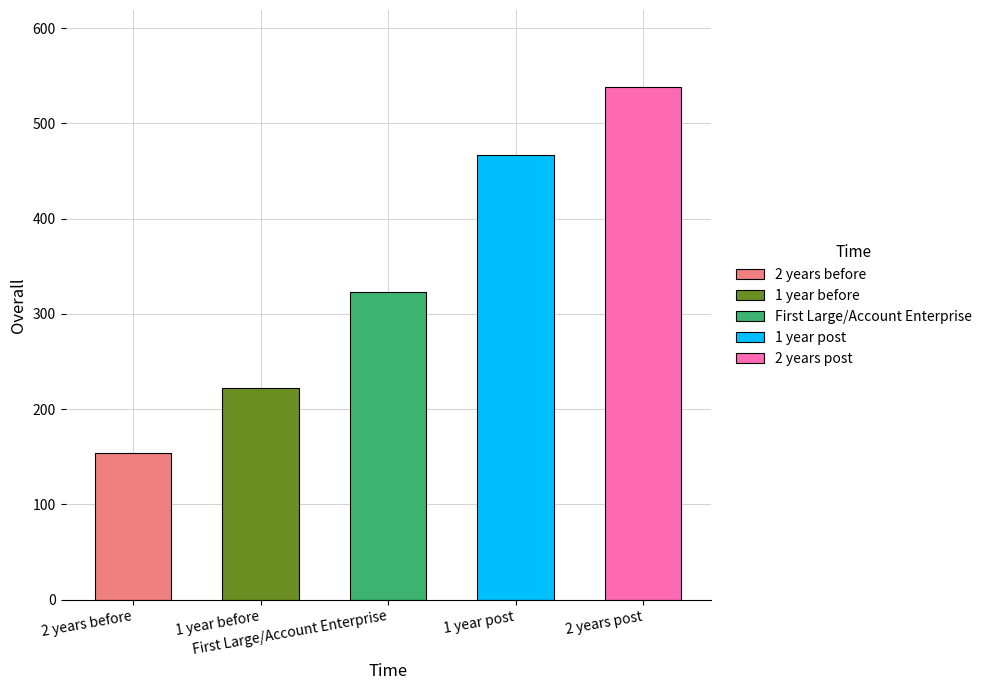

Is it true that the value at 1 year before is 221.8?

True